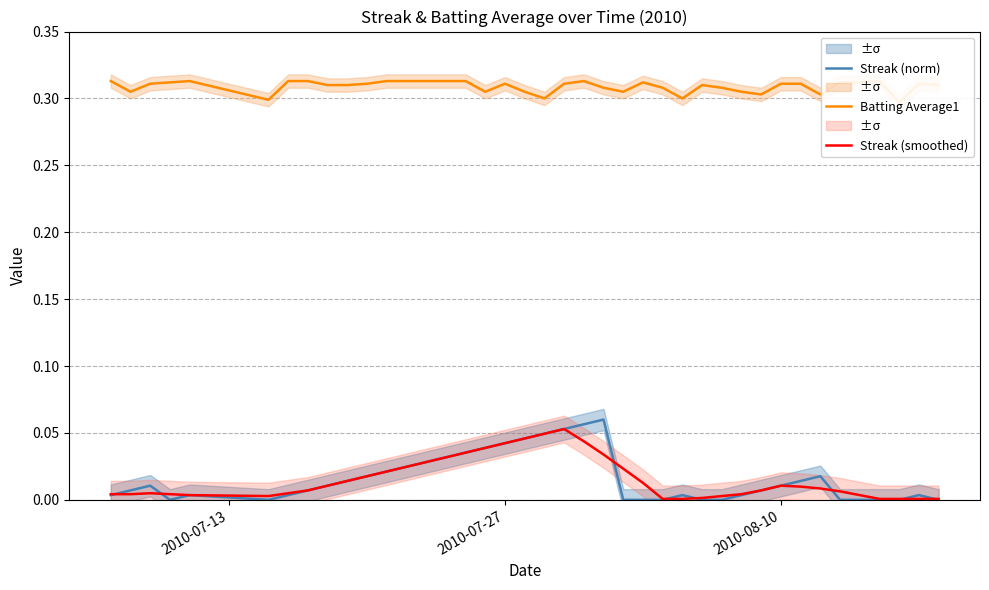

What is the difference between the maximum and minimum values in the Streak (norm) series?

0.1